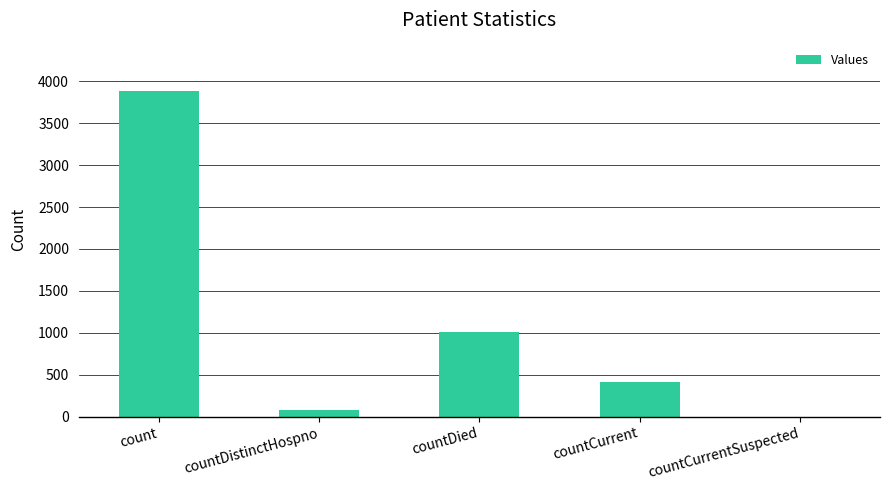

What is the greatest value displayed?

3880